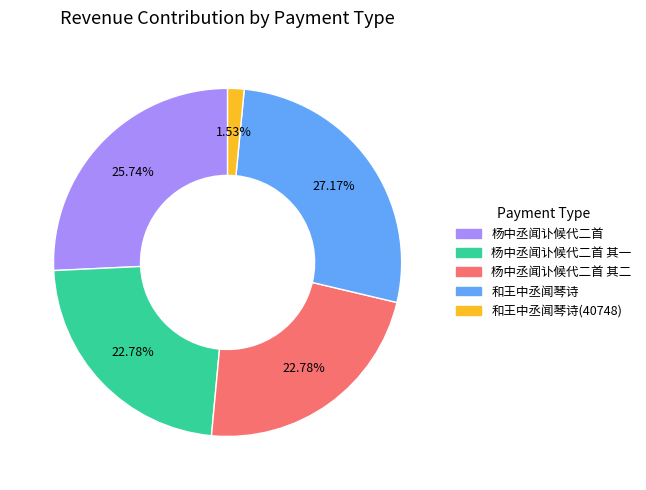

Is there any slice that represents more than half of the pie?

No